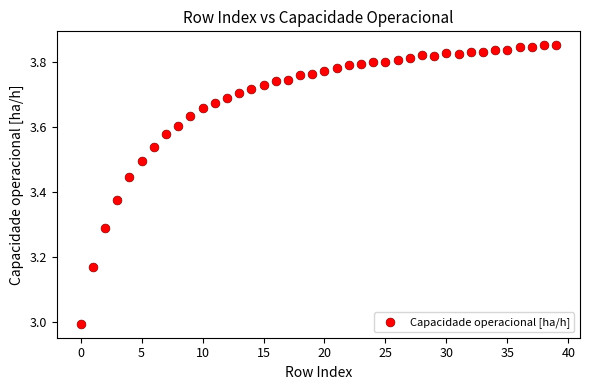

What is the range of Y values (max minus min)?

0.9